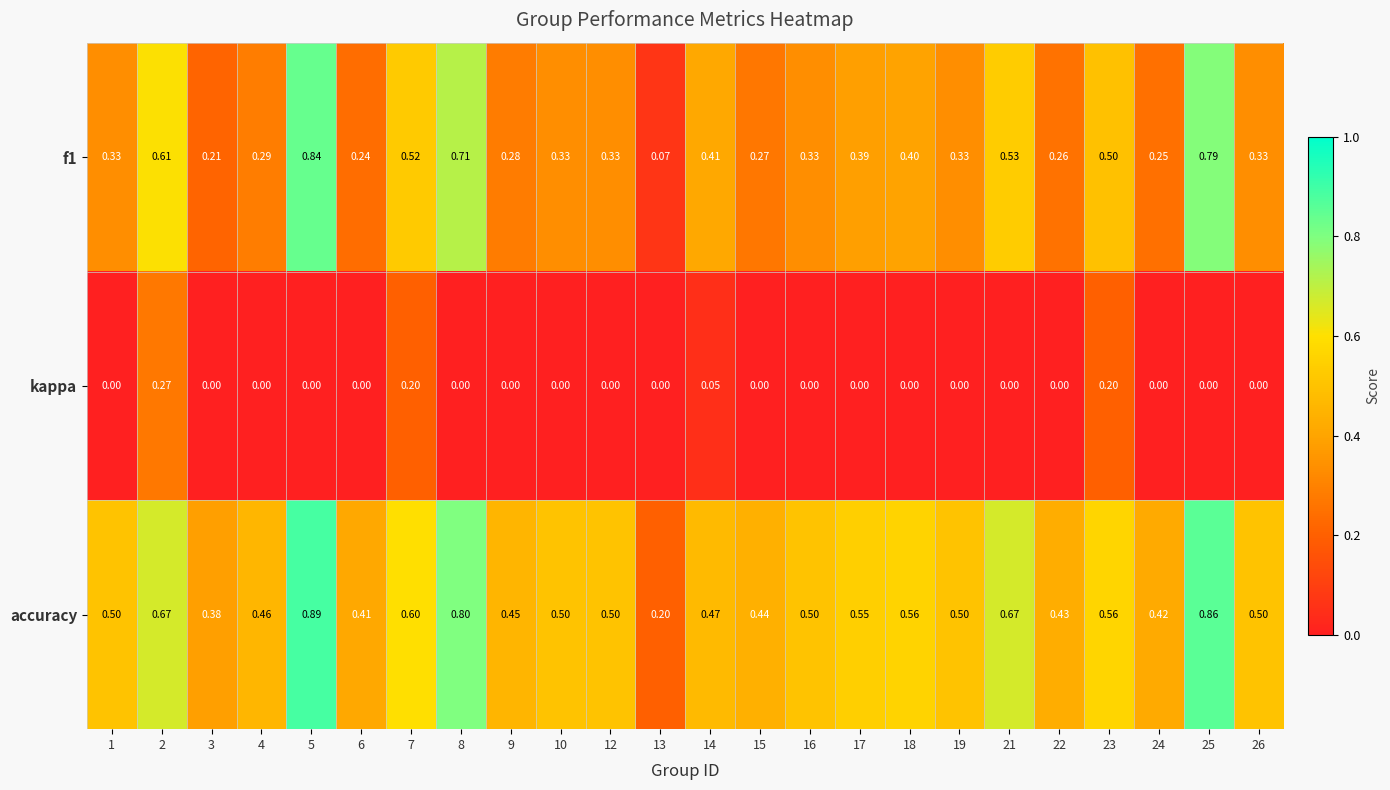

Which series has the largest total across all categories?

accuracy